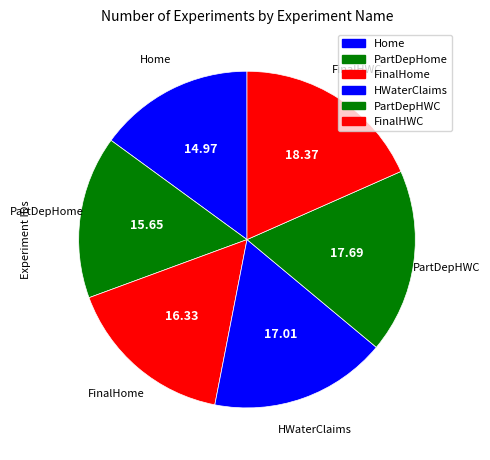

To the nearest percent, what is the average slice percentage?

17%